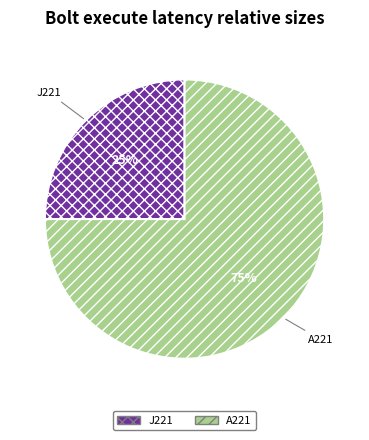

To the nearest percent, what is the difference between the J221 and A221 slice percentages?

50%